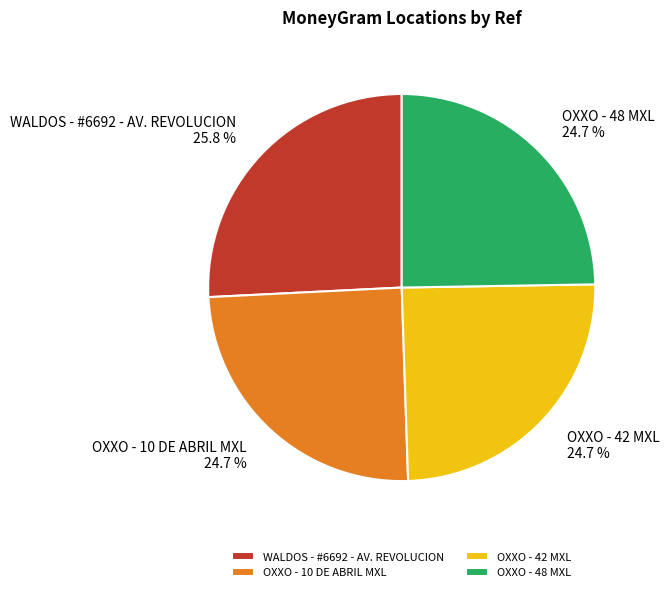

Do OXXO - 10 DE ABRIL MXL and WALDOS - #6692 - AV. REVOLUCION together represent more than half of the pie?

Yes